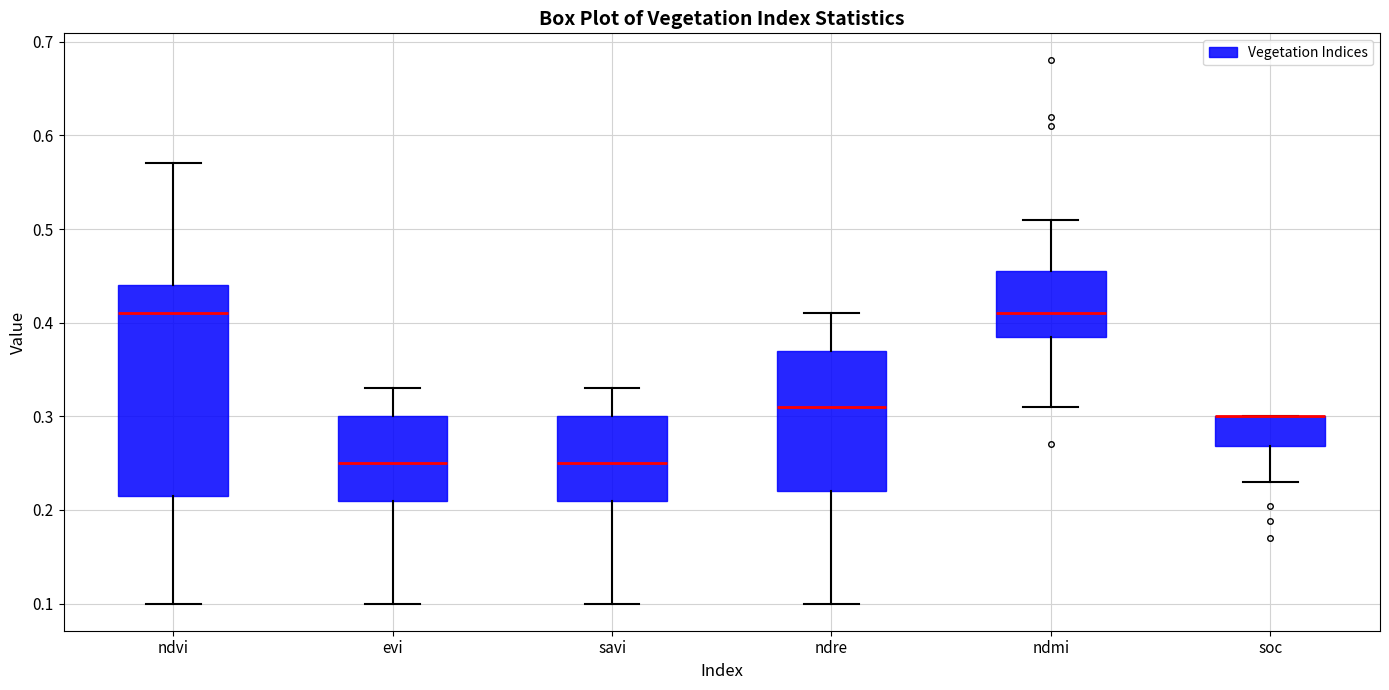

Reading left to right, read every box against the y-axis: the position of its median line, the range the box covers, and the ends of its whiskers. The values are not printed on the chart, so give them approximately, as read against the axis.

ndvi: median 0.41, box 0.22 to 0.44, whiskers 0.10 to 0.57
evi: median 0.25, box 0.21 to 0.30, whiskers 0.10 to 0.33
savi: median 0.25, box 0.21 to 0.30, whiskers 0.10 to 0.33
ndre: median 0.31, box 0.22 to 0.37, whiskers 0.10 to 0.41
ndmi: median 0.41, box 0.39 to 0.46, whiskers 0.31 to 0.51
soc: median 0.30 (drawn on the box's upper edge), box 0.27 to 0.30, whiskers 0.23 to 0.30